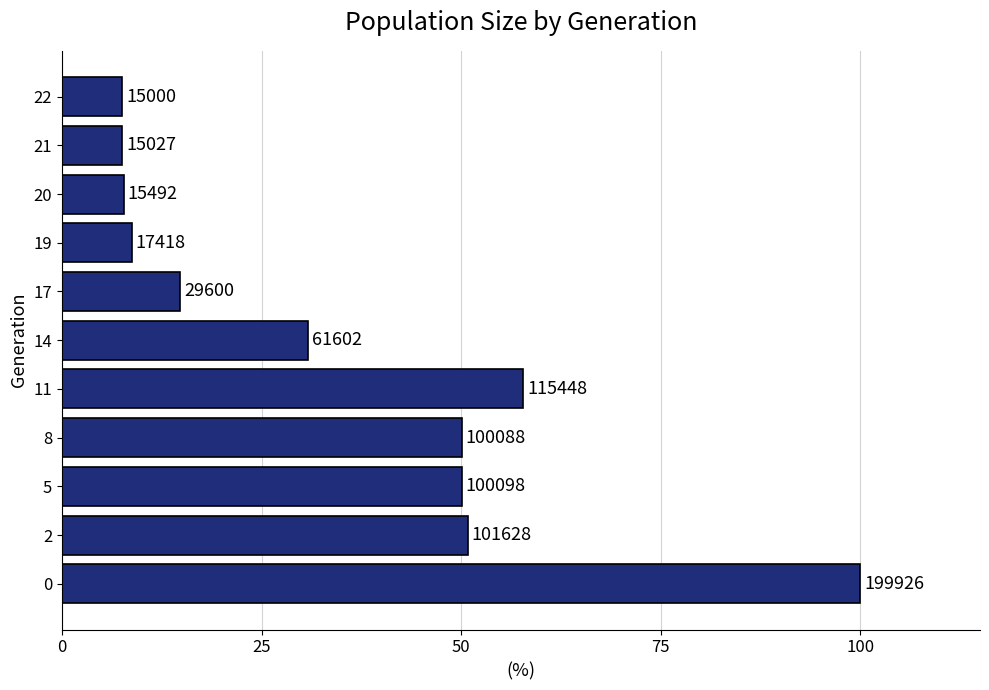

Does the chart contain any negative values?

No